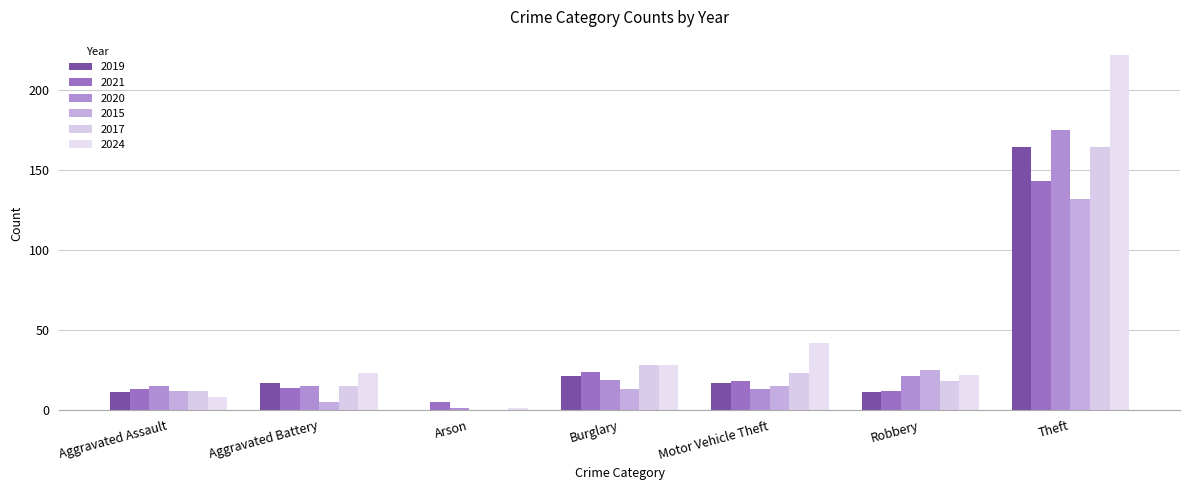

What is the difference between the 2015 values at Aggravated Assault and Motor Vehicle Theft?

3